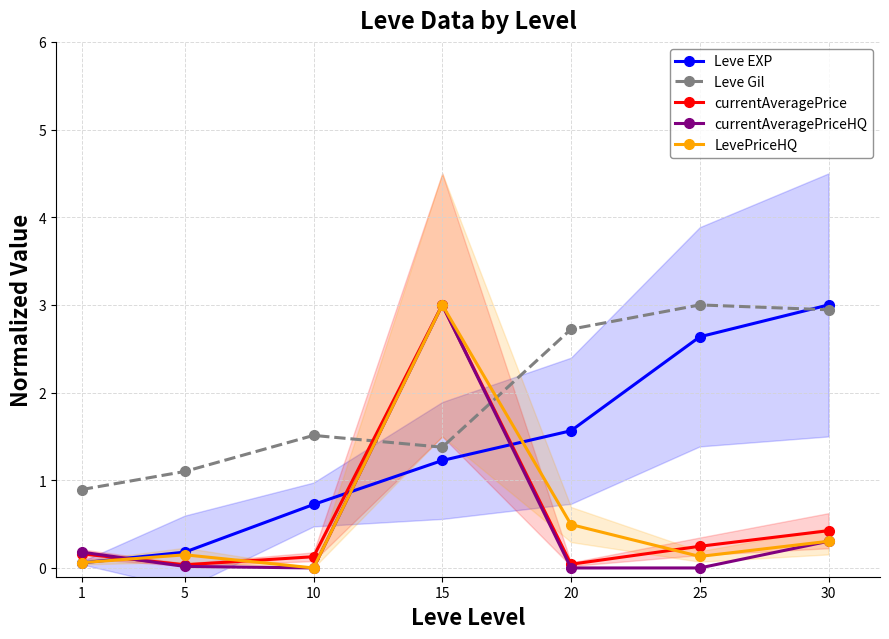

Reading left to right, transcribe all the data shown in this chart.

Leve EXP: 1=0.1	5=0.2	10=0.7	15=1.2	20=1.6	25=2.6	30=3.0
Leve Gil: 1=0.9	5=1.1	10=1.5	15=1.4	20=2.7	25=3.0	30=2.9
currentAveragePrice: 1=0.2	5=0.0	10=0.1	15=3.0	20=0.0	25=0.2	30=0.4
currentAveragePriceHQ: 1=0.2	5=0.0	10=0.0	15=3.0	20=0.0	25=0.0	30=0.3
LevePriceHQ: 1=0.1	5=0.2	10=0.0	15=3.0	20=0.5	25=0.1	30=0.3